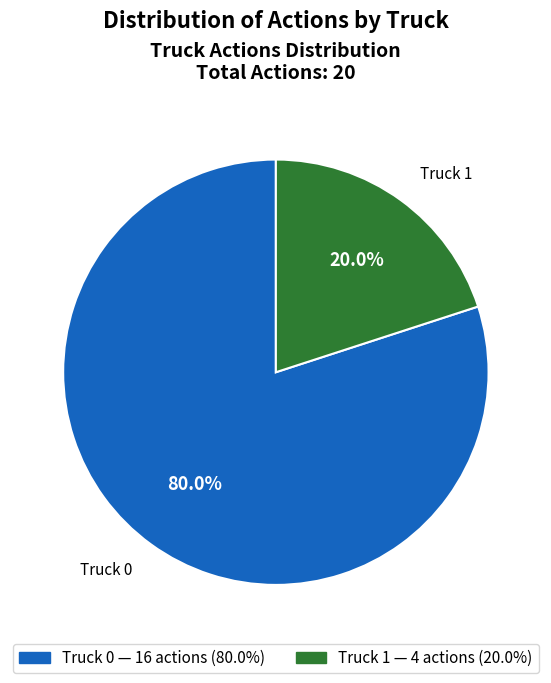

Which slice is the smallest?

Truck 1